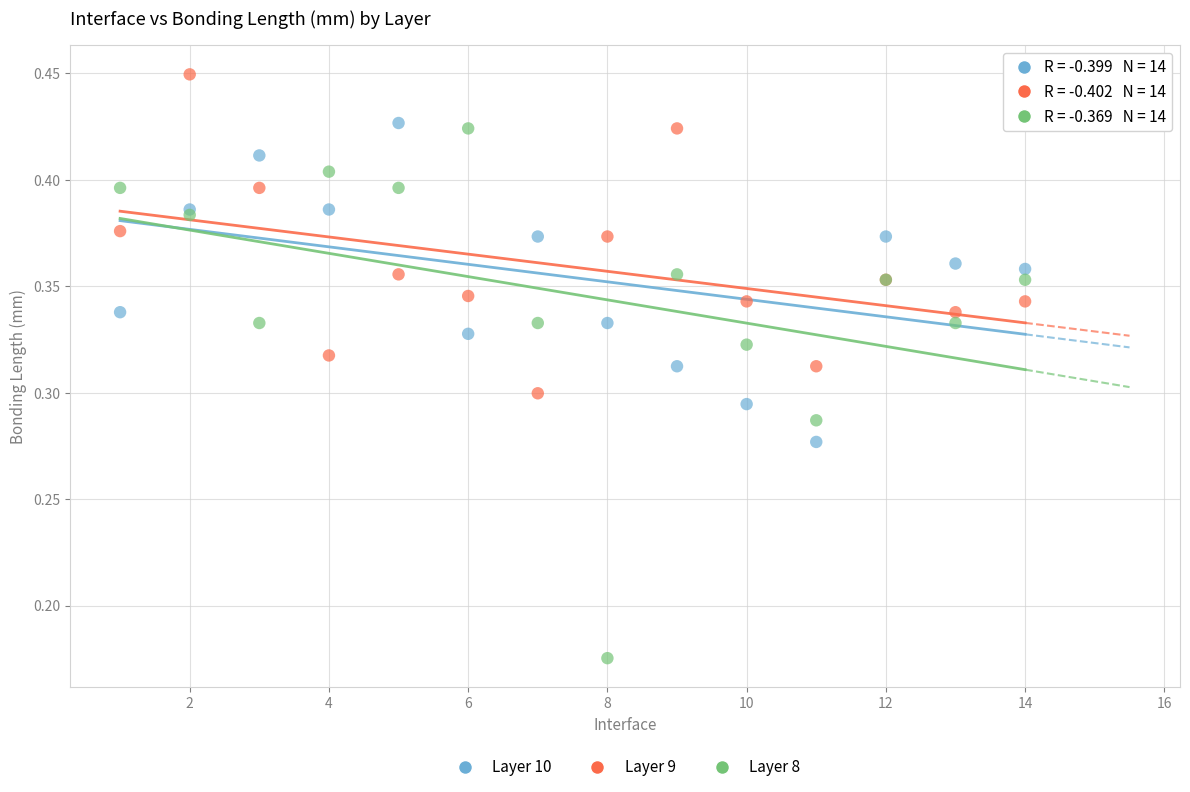

Which series contains the highest Y value?

Layer 9